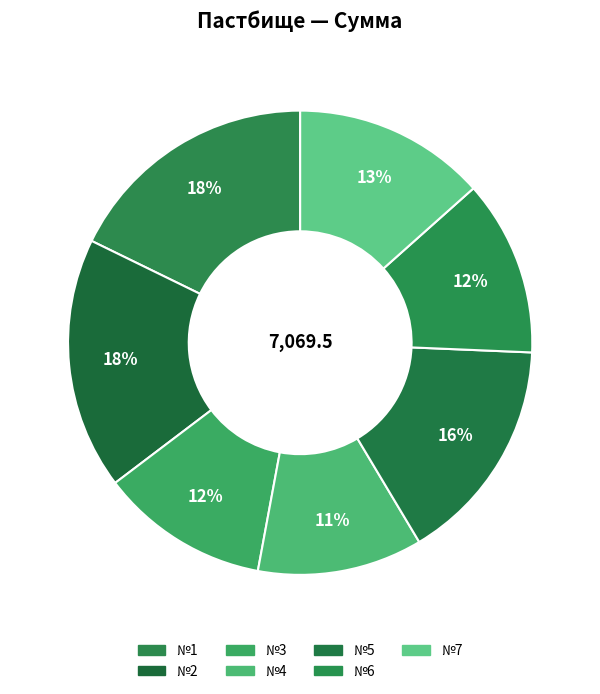

Does №2 represent more than half of the total?

No